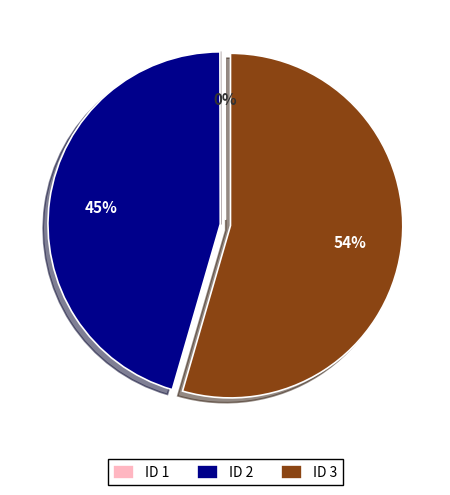

To the nearest percent, what portion does ID 2 represent?

45%